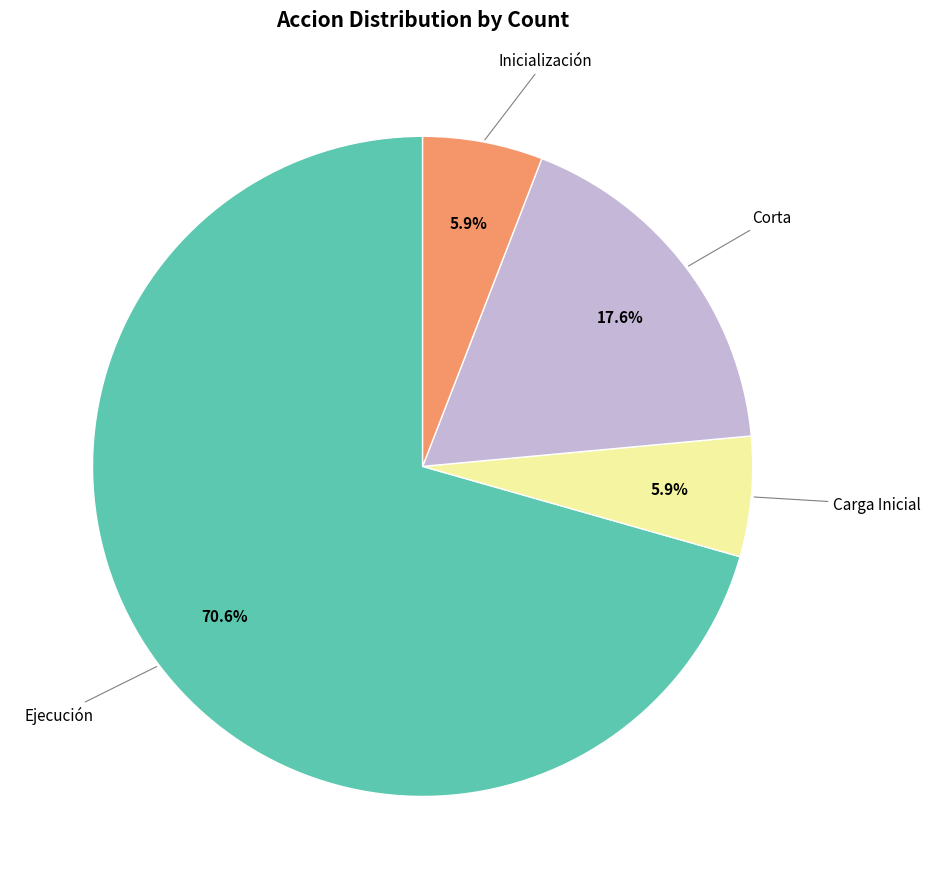

Is there a majority slice in this chart?

Yes